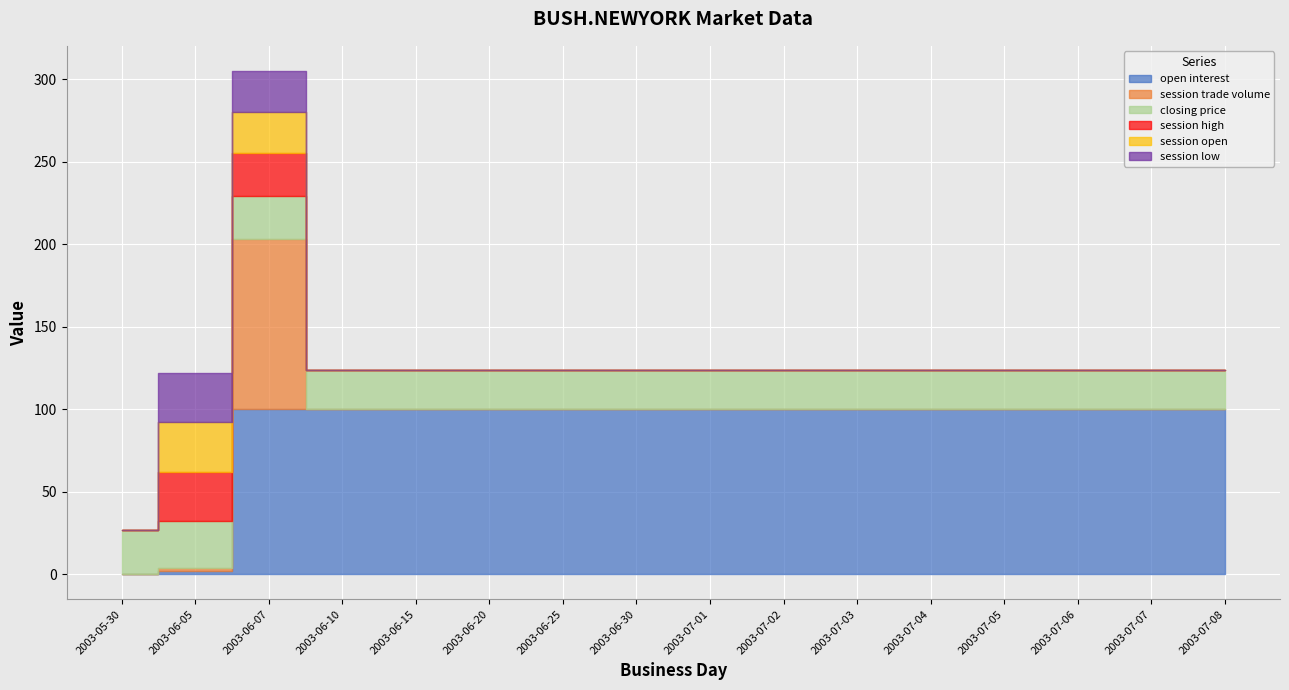

What is the label of the 4th point from the left?

2003-06-10